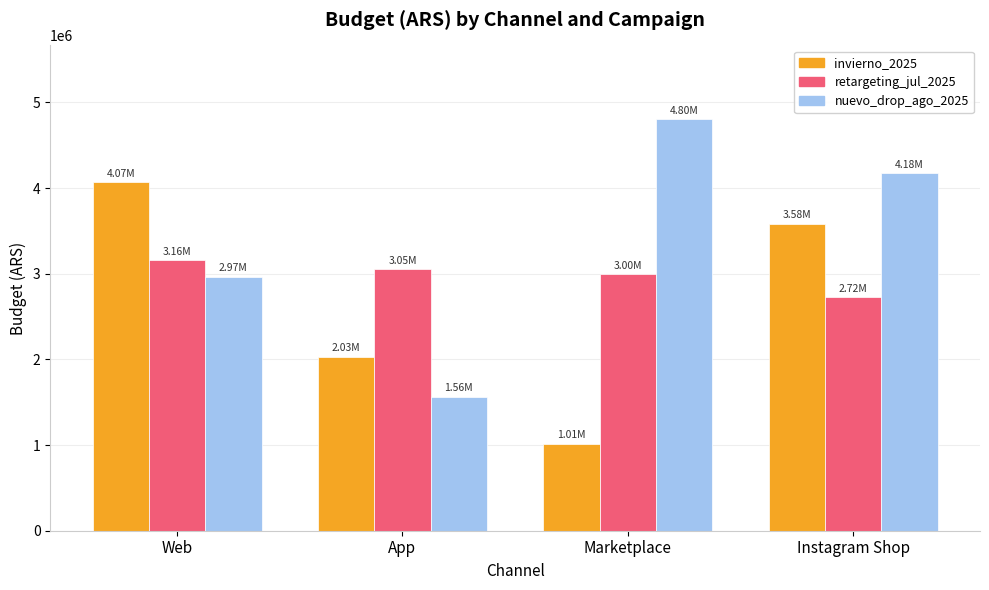

At how many categories does at least one series exceed 3770161?

3